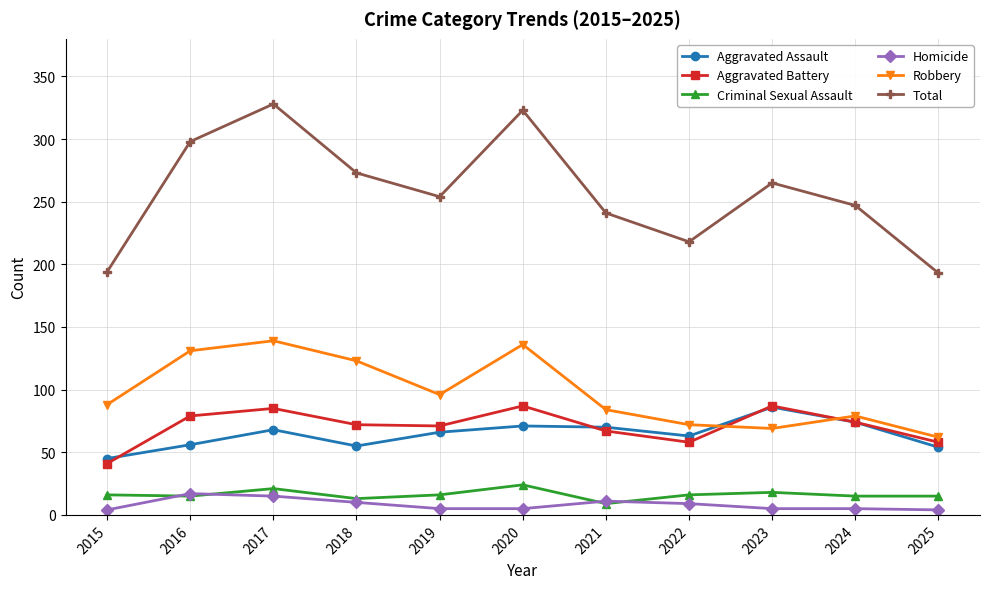

What is the sum of all Criminal Sexual Assault values?

178